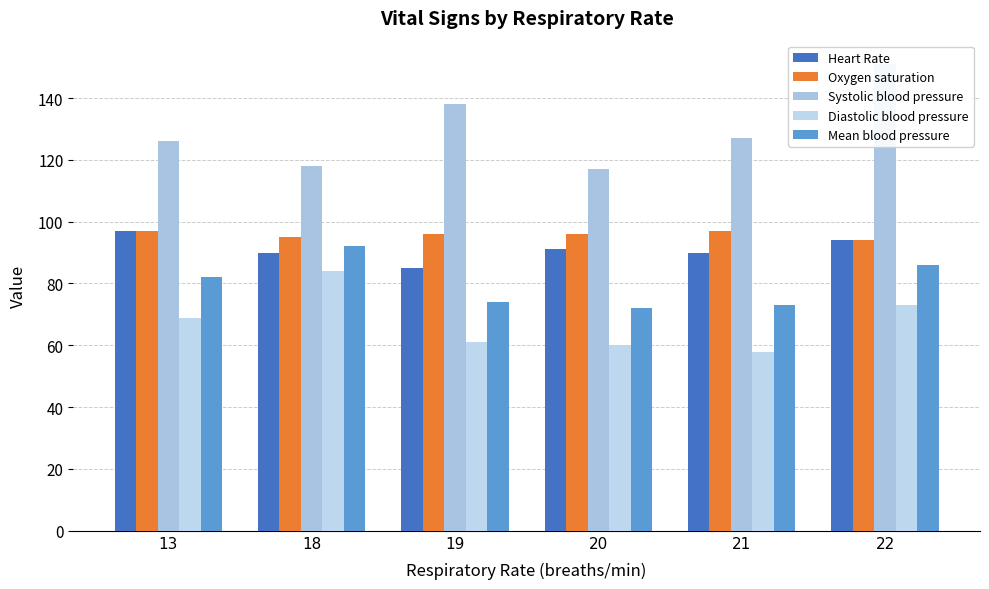

How many bars are there in total?

30